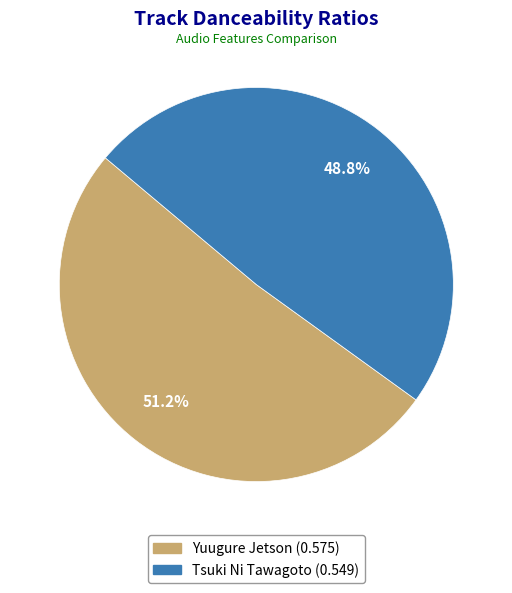

To the nearest percent, what portion does Tsuki Ni Tawagoto represent?

49%